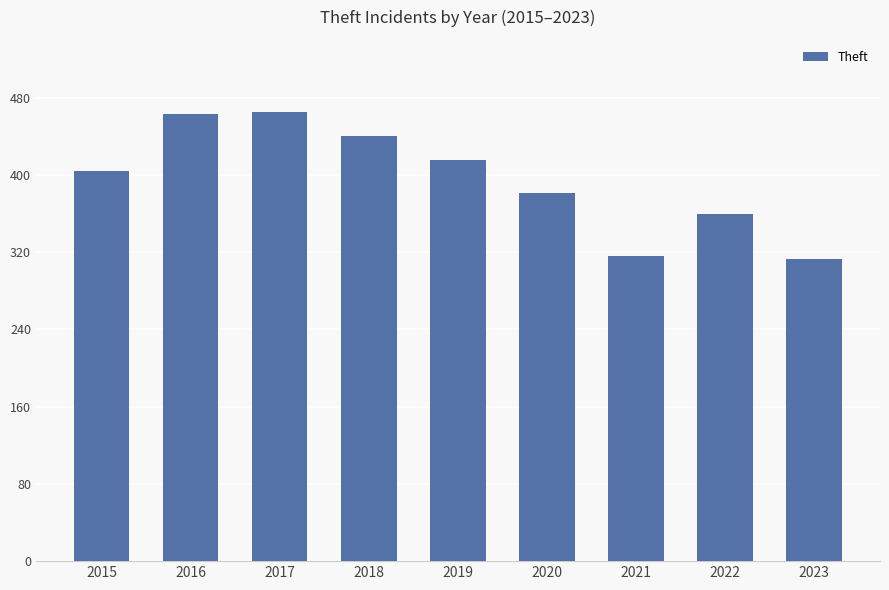

What is the difference between the maximum and minimum values?

152